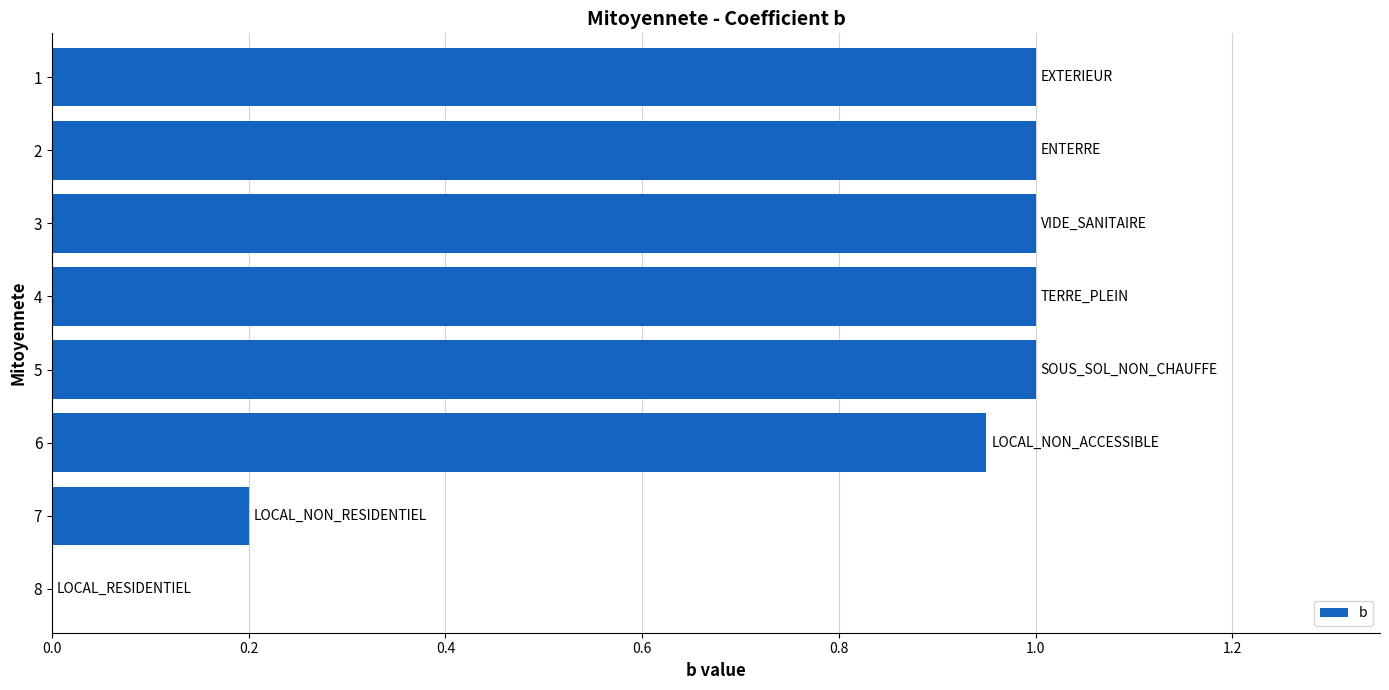

What is the sum of all values?

6.2